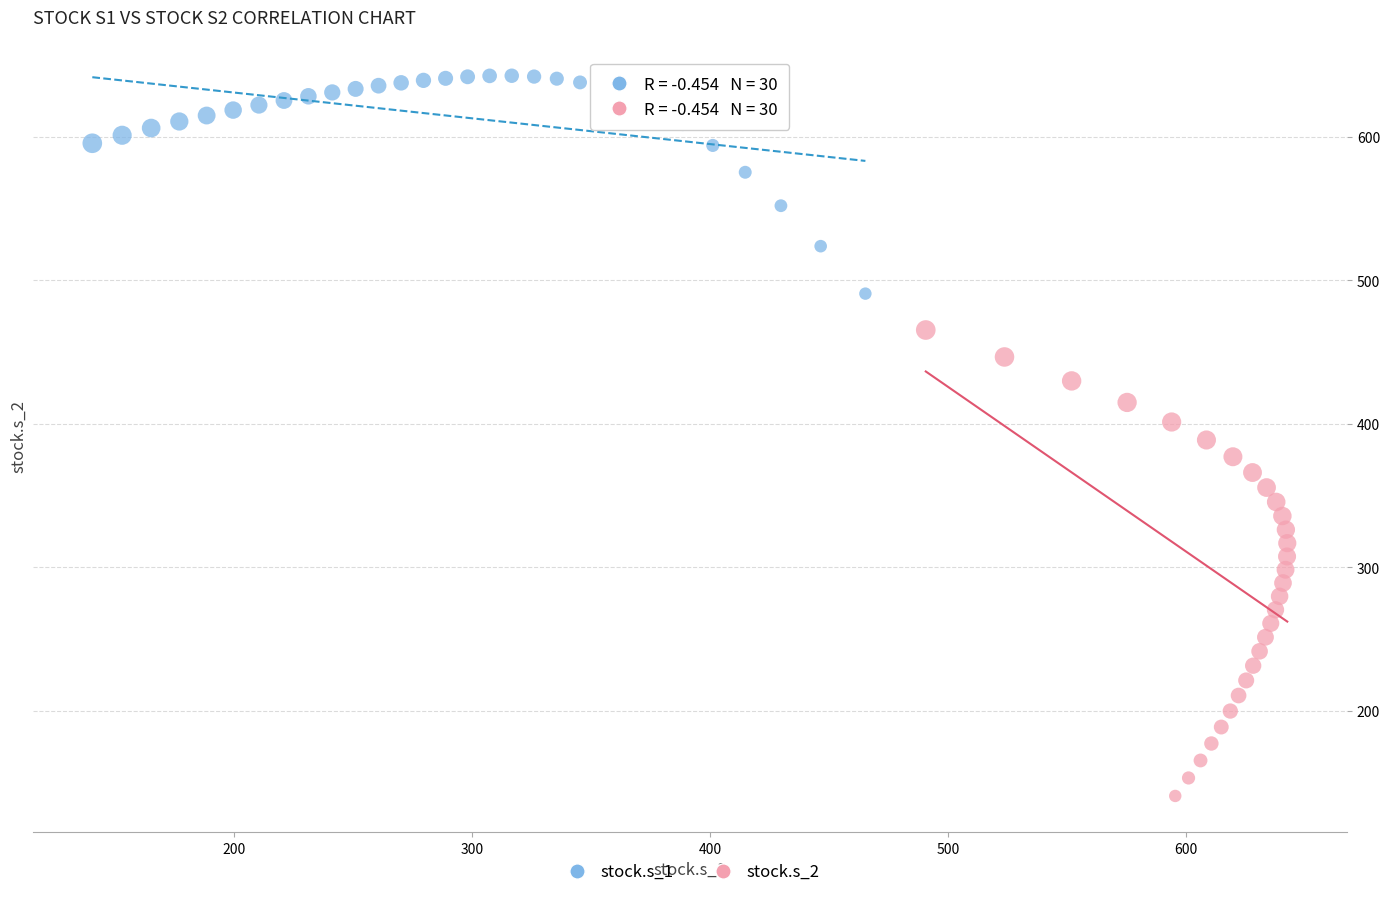

Which series has the largest Y range (max minus min)?

stock.s_2